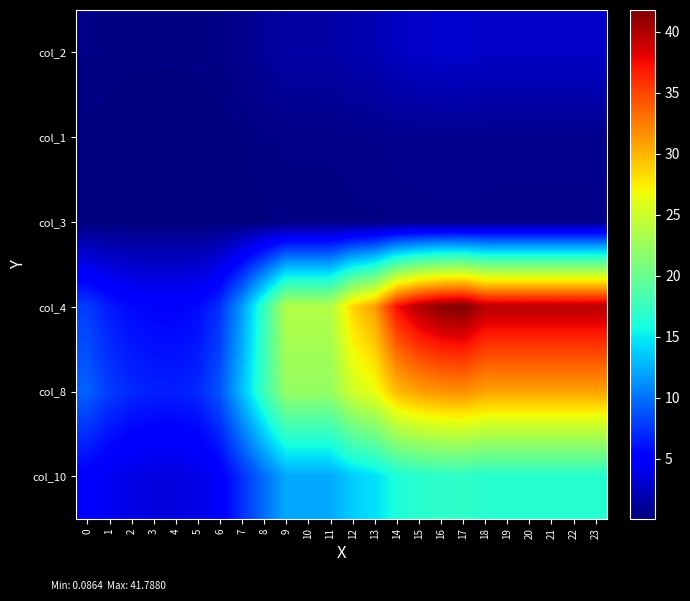

Reading right to left, list all the values displayed in this chart.

col_2: 23=2.8	22=2.8	21=2.8	20=2.8	19=2.8	18=2.8	17=3.0	16=2.9	15=2.8	14=2.6	13=2.0	12=1.8	11=1.5	10=1.5	9=1.5	8=1.0	7=0.7	6=0.4	5=0.3	4=0.3	3=0.3	2=0.3	1=0.3	0=0.4
col_1: 23=0.7	22=0.7	21=0.7	20=0.7	19=0.7	18=0.7	17=0.7	16=0.7	15=0.7	14=0.7	13=0.6	12=0.5	11=0.5	10=0.5	9=0.5	8=0.4	7=0.3	6=0.2	5=0.1	4=0.1	3=0.1	2=0.1	1=0.1	0=0.2
col_3: 23=0.5	22=0.5	21=0.5	20=0.5	19=0.5	18=0.5	17=0.5	16=0.5	15=0.5	14=0.4	13=0.4	12=0.3	11=0.3	10=0.3	9=0.3	8=0.2	7=0.2	6=0.1	5=0.1	4=0.1	3=0.1	2=0.1	1=0.1	0=0.1
col_4: 23=39.7	22=39.7	21=39.7	20=39.7	19=39.7	18=39.7	17=41.8	16=41.4	15=40.0	14=37.3	13=30.9	12=28.6	11=23.7	10=23.7	9=23.7	8=17.4	7=11.7	6=7.3	5=5.7	4=5.3	3=5.4	2=5.7	1=6.4	0=7.8
col_8: 23=30.8	22=30.8	21=30.8	20=30.8	19=30.8	18=30.8	17=31.7	16=31.5	15=31.0	14=29.7	13=26.5	12=25.2	11=22.2	10=22.2	9=22.2	8=17.8	7=13.1	6=8.8	5=6.9	4=6.6	3=6.6	2=6.9	1=7.8	0=9.3
col_10: 23=16.7	22=16.7	21=16.7	20=16.7	19=16.7	18=16.7	17=17.1	16=17.0	15=16.7	14=16.1	13=14.5	12=13.8	11=12.2	10=12.2	9=12.2	8=9.8	7=7.2	6=4.8	5=3.8	4=3.6	3=3.6	2=3.8	1=4.3	0=5.1